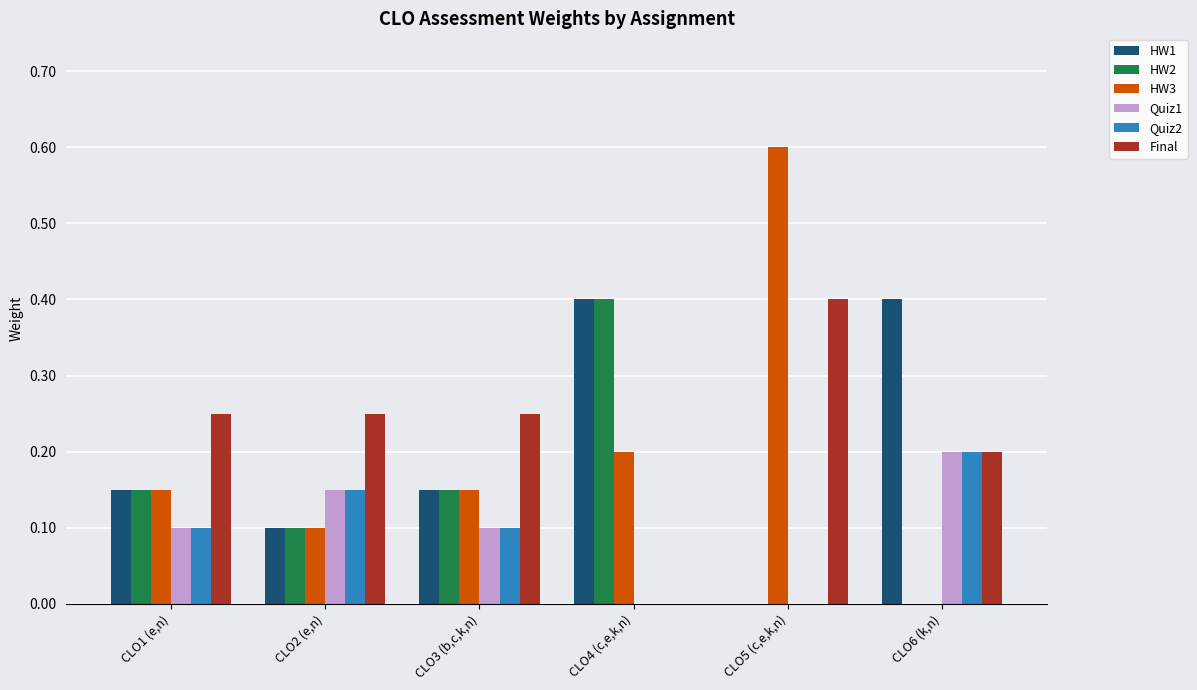

How many values in HW1 are above zero?

5